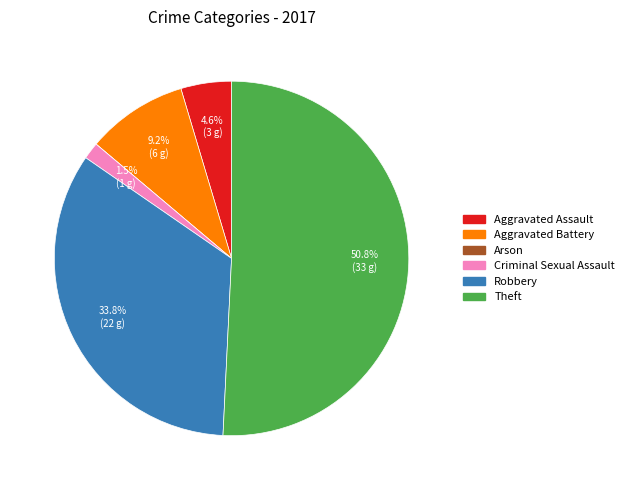

To the nearest percent, what is the average slice percentage?

17%